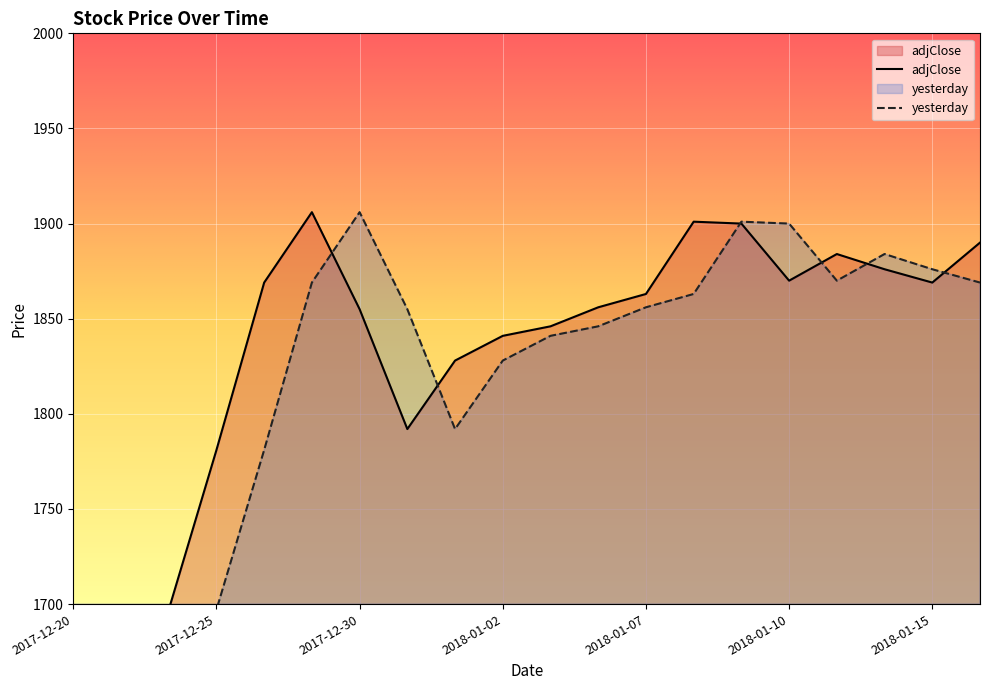

Which series contains the highest Y value?

adjClose